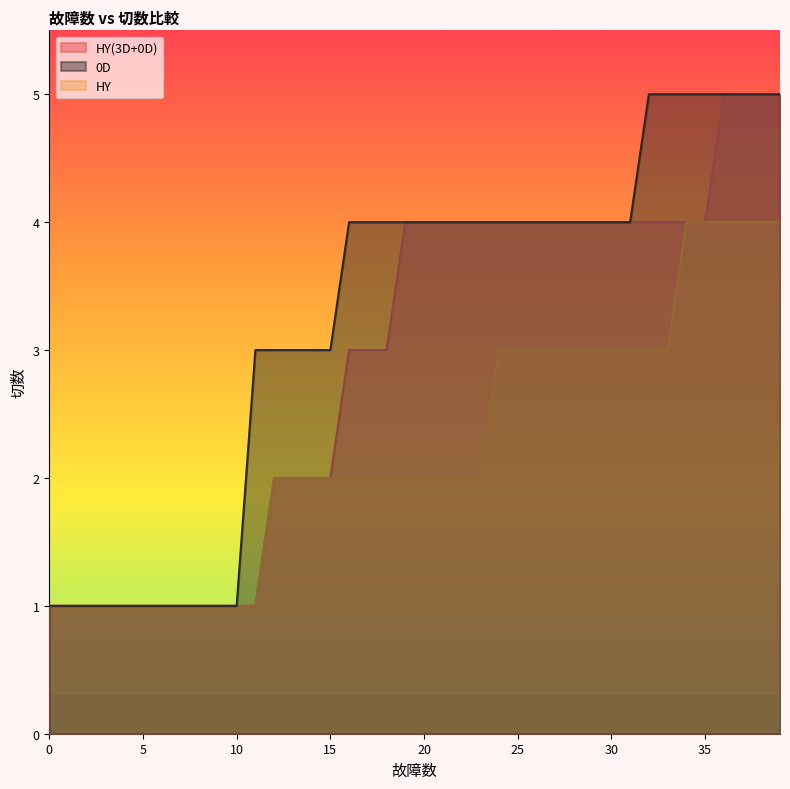

Which has a higher value, 30 or 5?

30